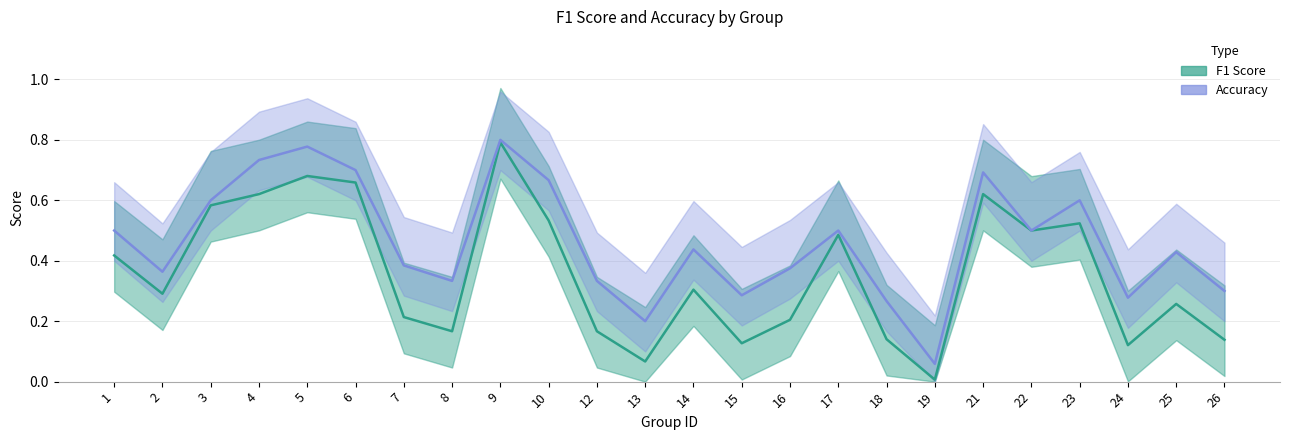

Reading right to left, what are all the values shown in this chart?

f1: 26=0.1	25=0.3	24=0.1	23=0.5	22=0.5	21=0.6	19=0.0	18=0.1	17=0.5	16=0.2	15=0.1	14=0.3	13=0.1	12=0.2	10=0.5	9=0.8	8=0.2	7=0.2	6=0.7	5=0.7	4=0.6	3=0.6	2=0.3	1=0.4
accuracy: 26=0.3	25=0.4	24=0.3	23=0.6	22=0.5	21=0.7	19=0.1	18=0.3	17=0.5	16=0.4	15=0.3	14=0.4	13=0.2	12=0.3	10=0.7	9=0.8	8=0.3	7=0.4	6=0.7	5=0.8	4=0.7	3=0.6	2=0.4	1=0.5